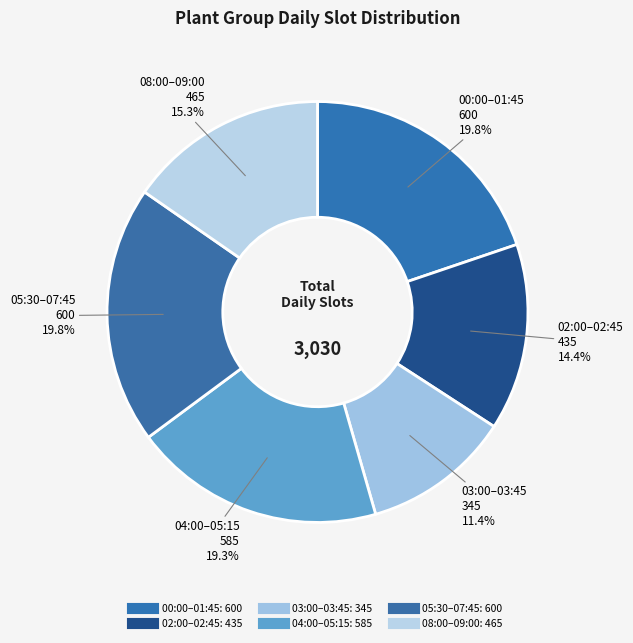

How many segments does this pie chart have?

6